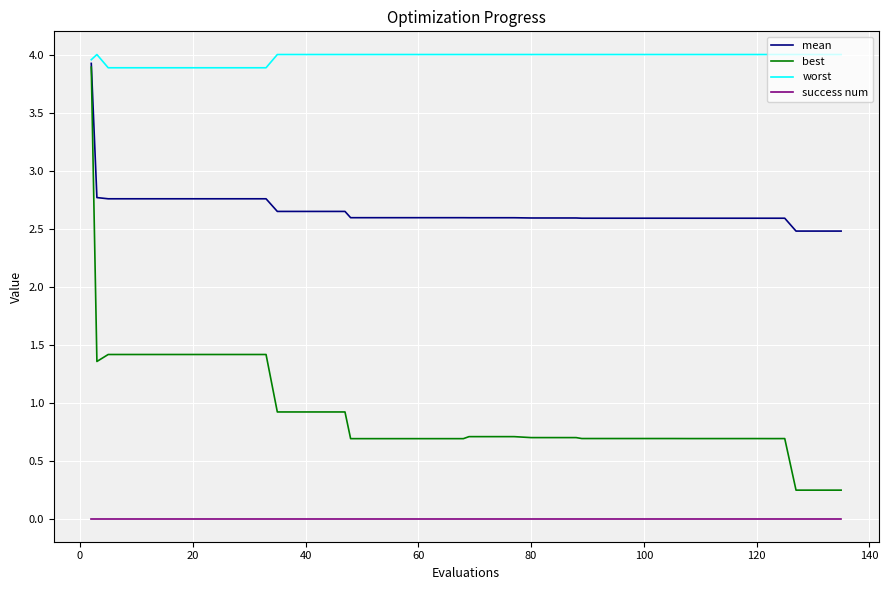

List the series in order of their overall mean, highest first.

worst, mean, best, success num